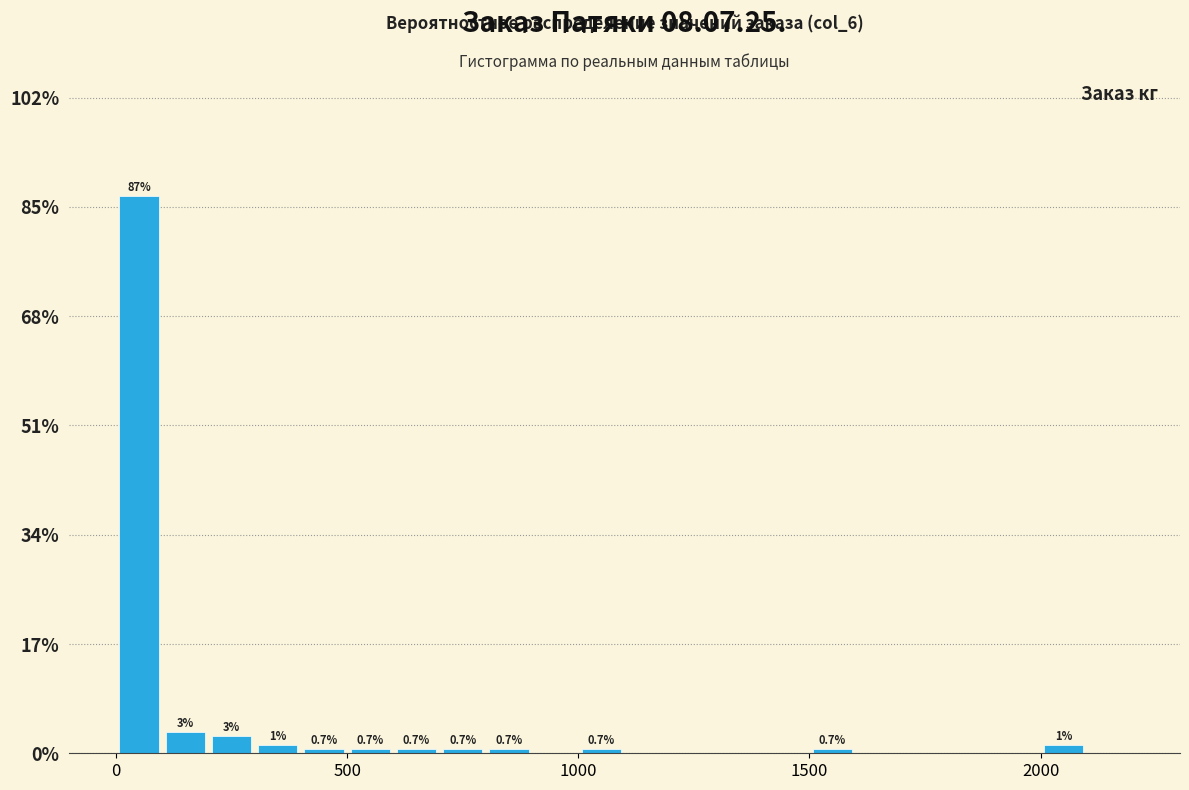

Around what value on the x-axis is the tallest bar? Give the approximate position of its centre, as read against the axis.

50